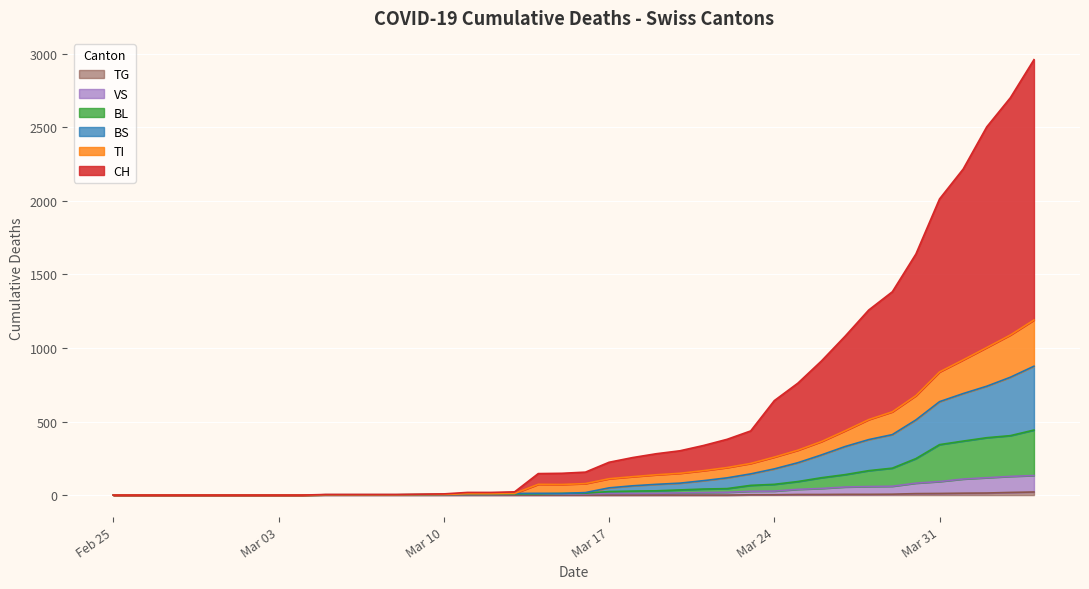

Does the chart display data point markers on the line(s)?

No